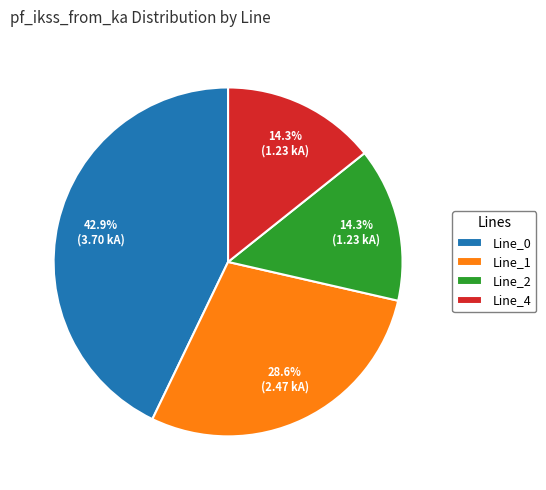

Is there any slice that represents more than half of the pie?

No